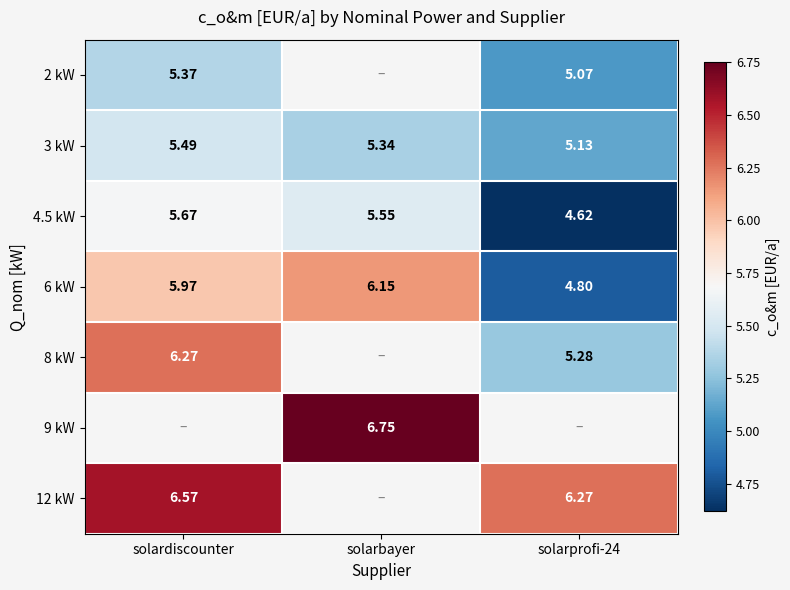

Where is 3 kW nearest to the value 5?

solarprofi-24